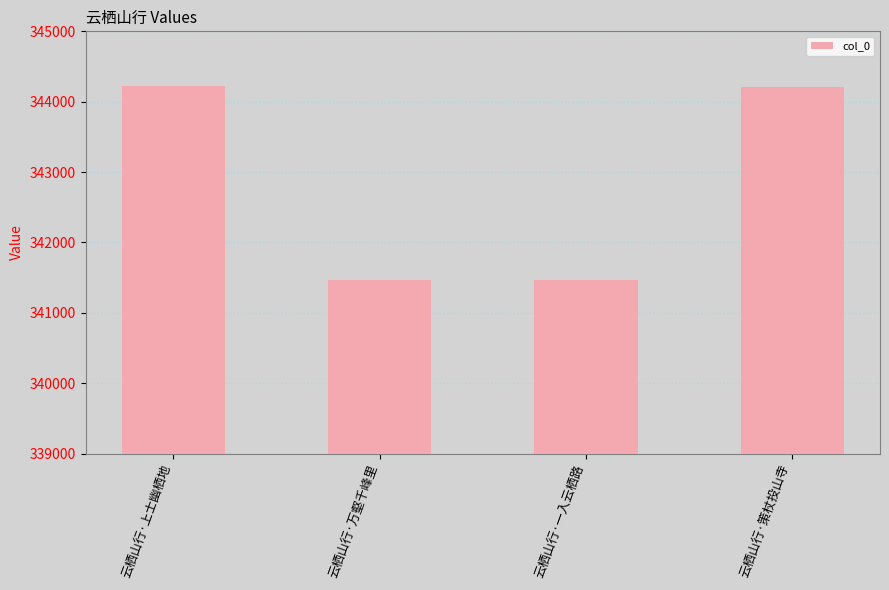

What is the approximate value at 云栖山行·一入云栖路, to the nearest 10?

341470